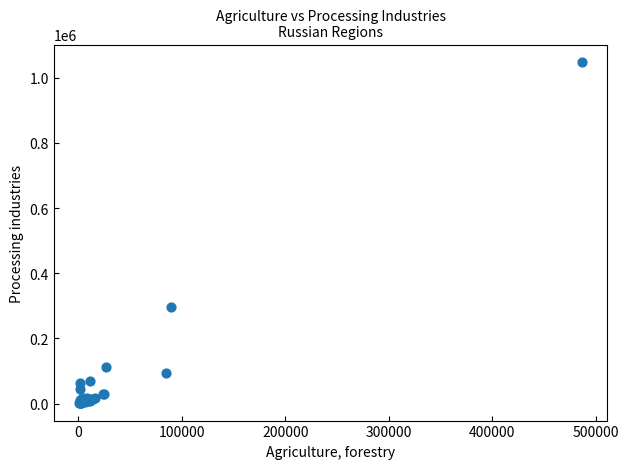

What Y value in the scatter plot is closest to 524778?

297248.0